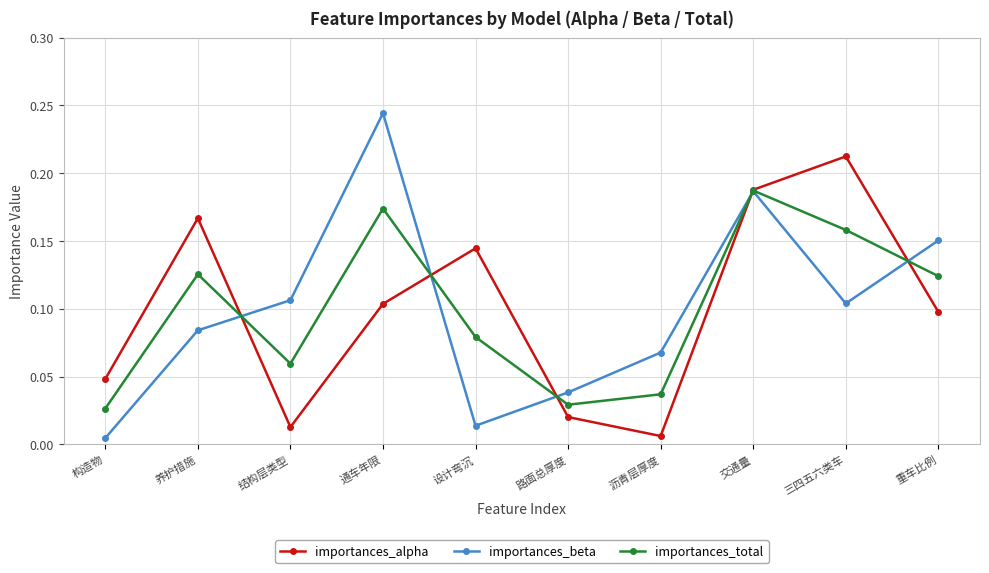

The value of importances_beta at 交通量 is 0.1. True or false?

False